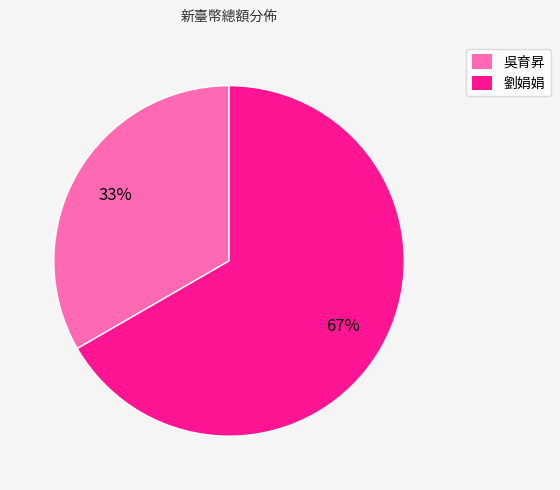

Is the sum of 吳育昇 and 劉娟娟 greater than half?

Yes